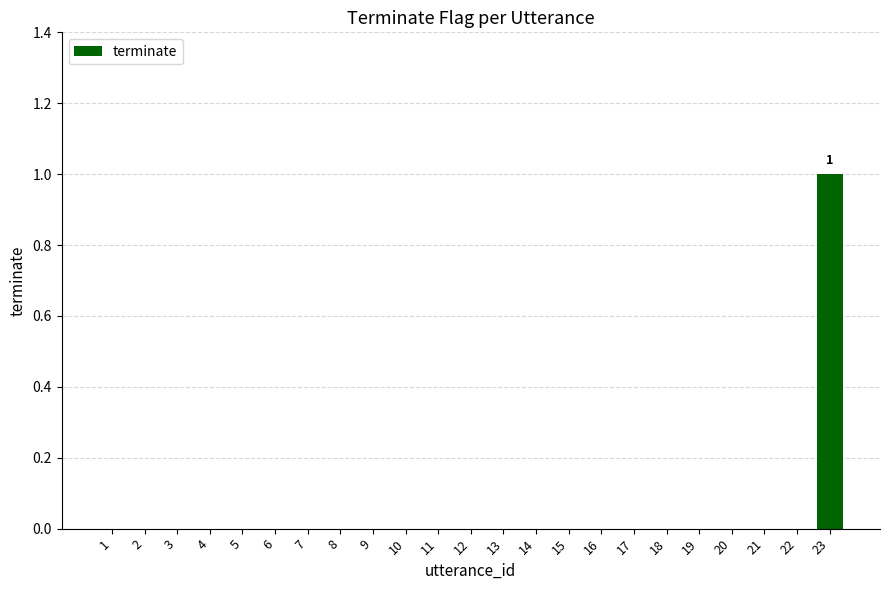

True or false: the data shows 0 at 3.

True